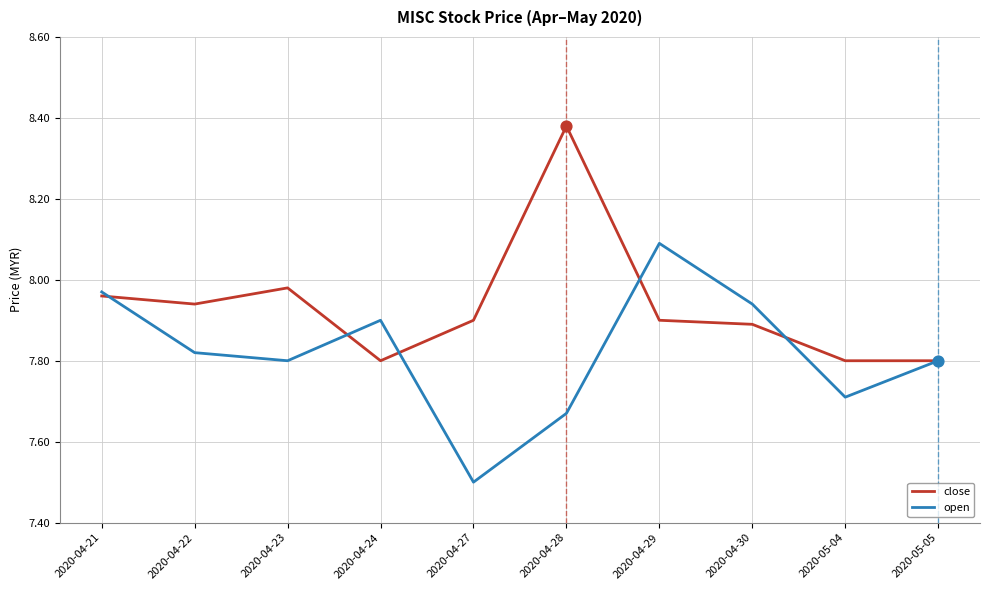

Which series changed the most between 2020-04-24 and 2020-04-29?

open